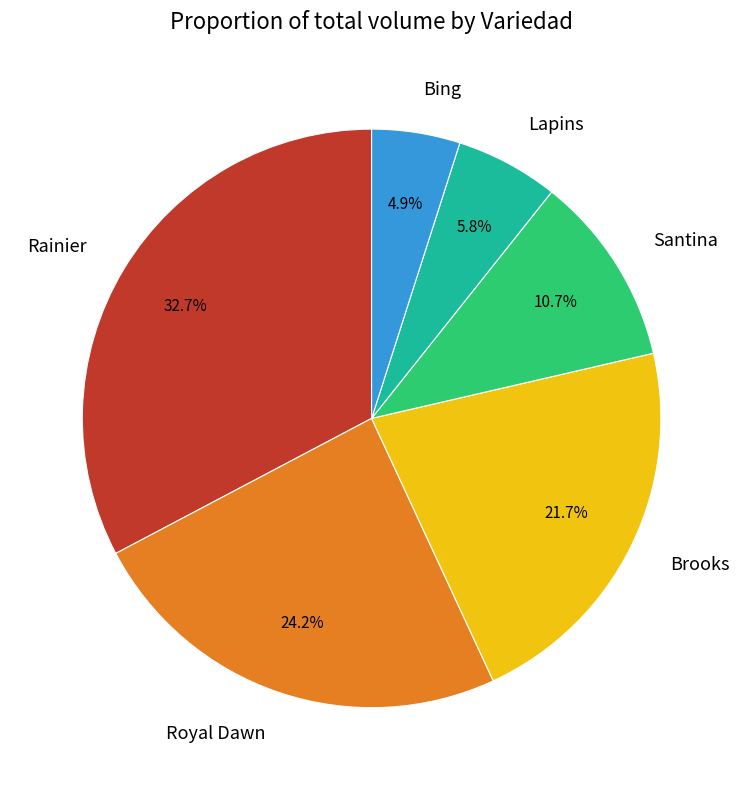

How much of the chart is everything except Brooks?

78.3%